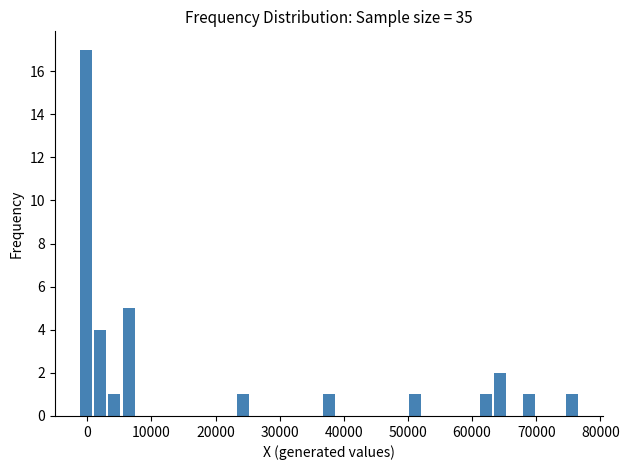

Around what value on the x-axis is the tallest bar? Give the approximate position of its centre, as read against the axis.

0